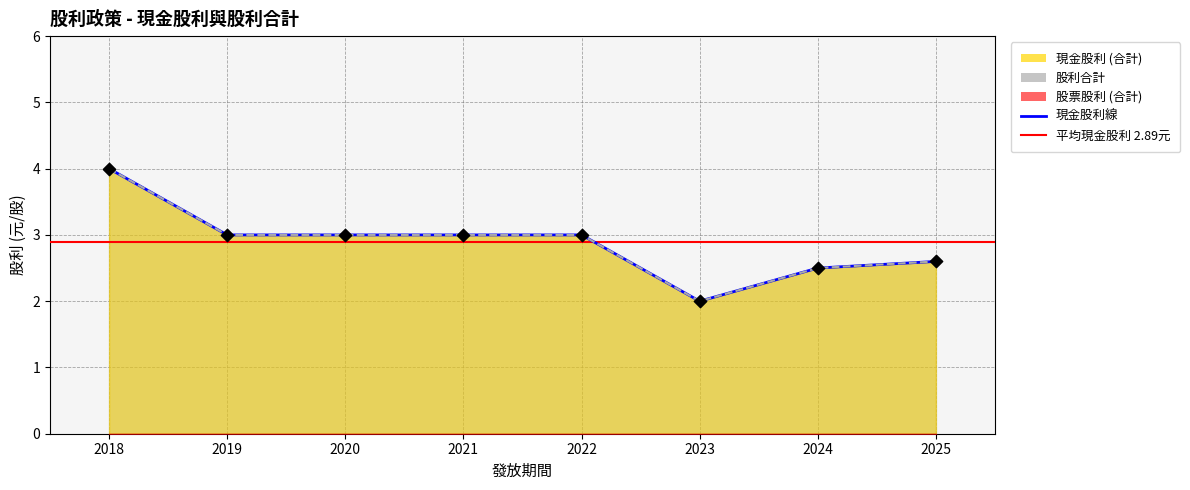

At which category is the sum across all series the highest?

2018